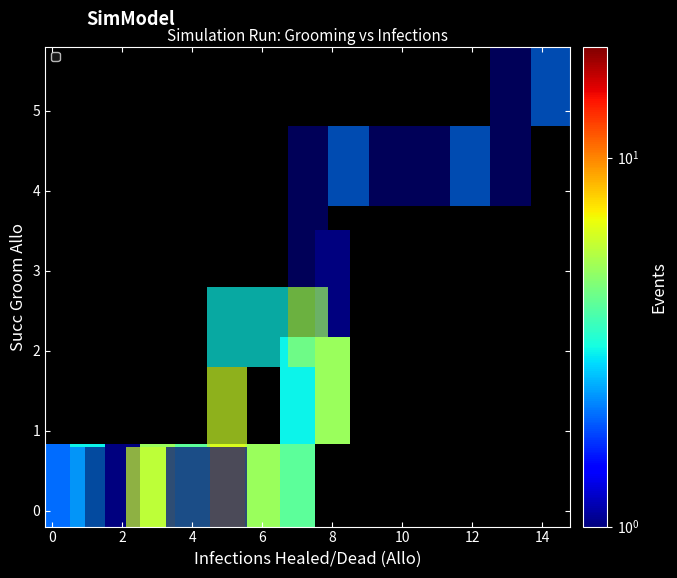

At how many categories does at least one series exceed 2?

4